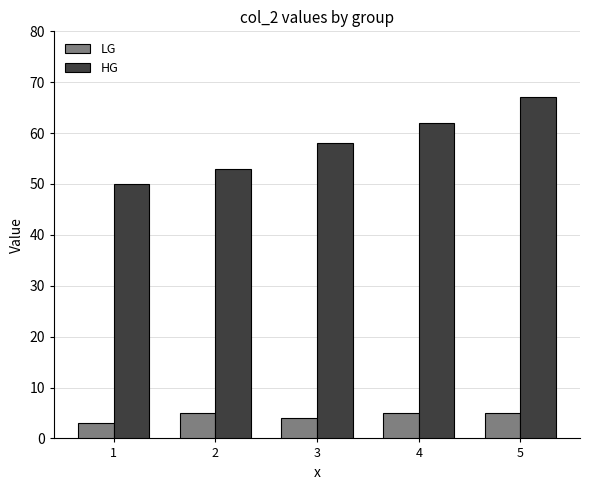

What is the minimum value for LG?

3